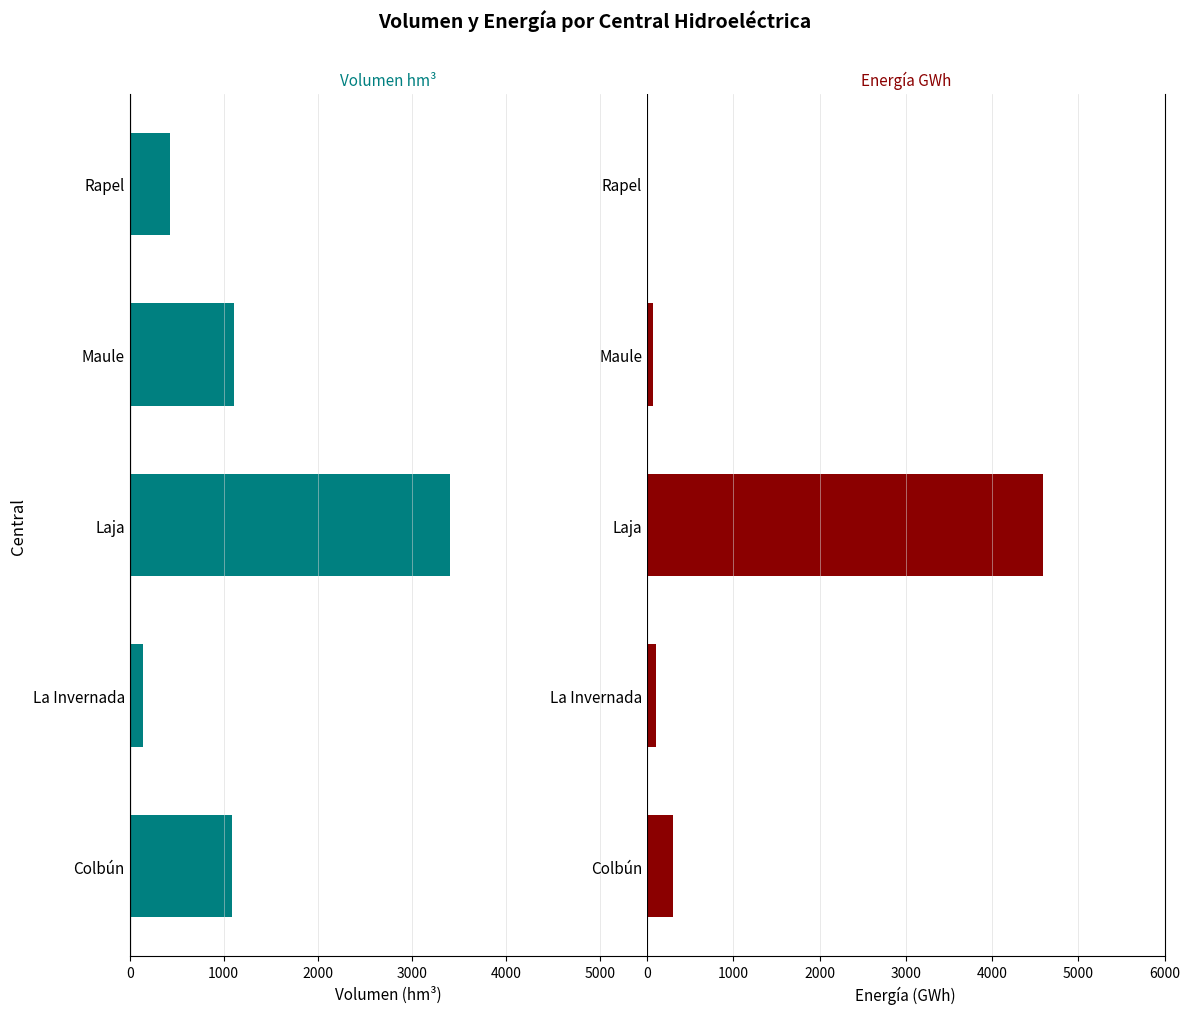

Between Colbún and Maule, which is larger?

Colbún